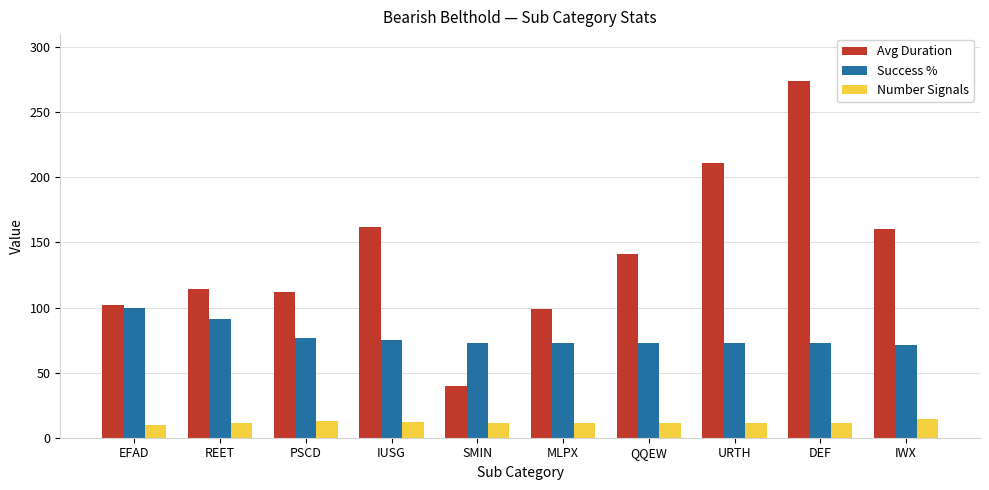

At PSCD, list the series in order from largest to smallest.

Avg Duration, Success %, Number Signals